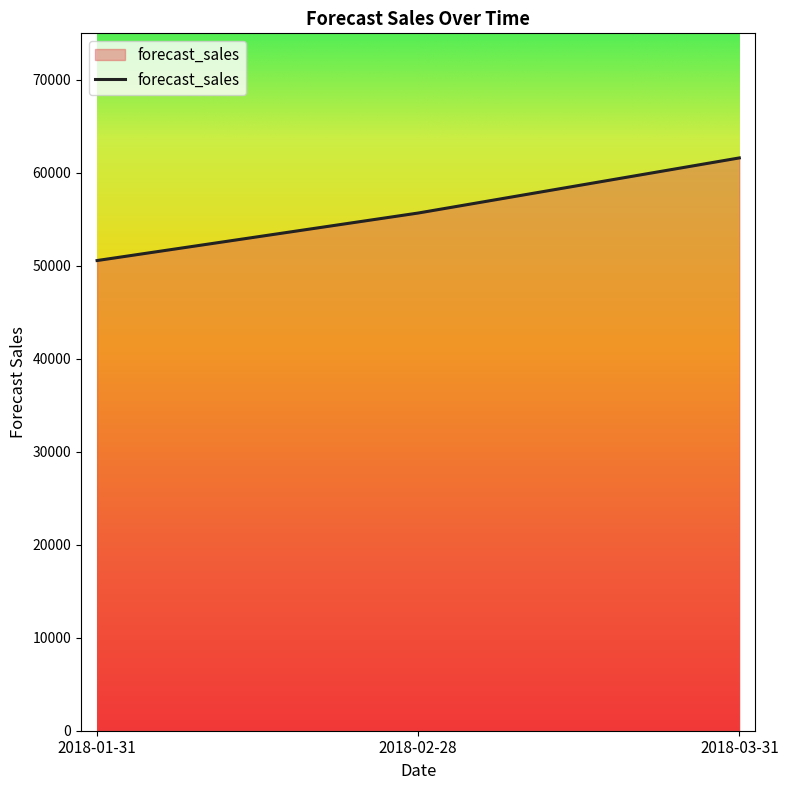

Approximately how many times larger is the value at 2018-02-28 compared to 2018-03-31?

0.9